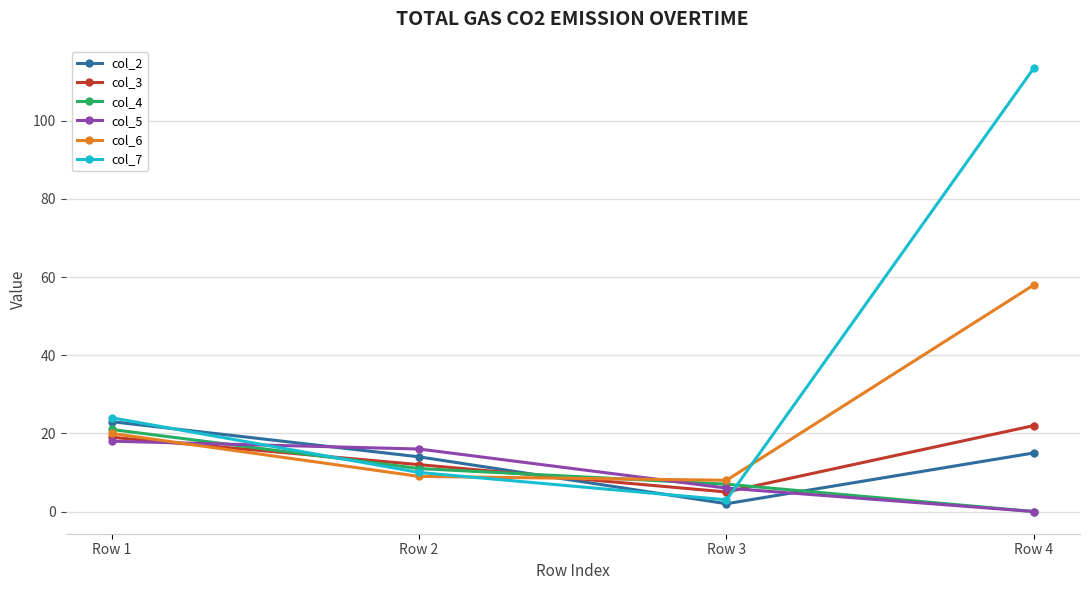

List the labels in order of col_7 value, smallest first.

Row 3, Row 2, Row 1, Row 4